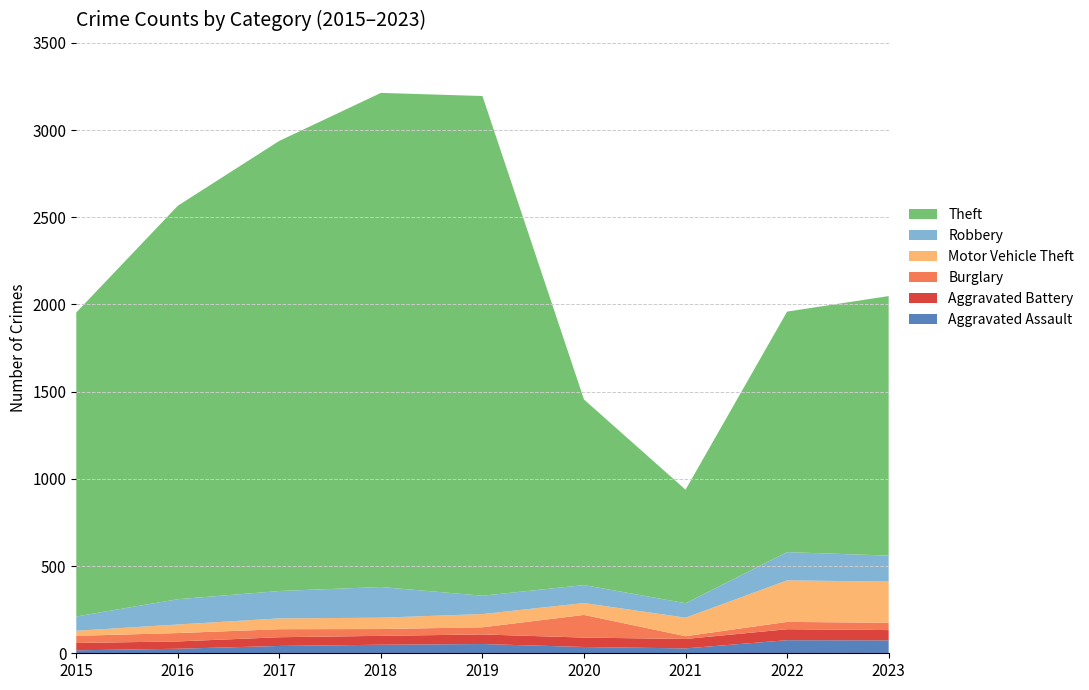

Reading right to left, what are all the values shown in this chart?

Aggravated Assault: 74	75	28	36	53	49	42	26	17
Aggravated Battery: 59	63	54	54	55	51	50	42	42
Burglary: 42	42	16	130	41	39	46	48	41
Motor Vehicle Theft: 236	238	106	68	76	65	62	49	29
Robbery: 149	162	83	103	105	176	157	145	82
Theft: 1488	1379	651	1064	2865	2833	2581	2256	1743